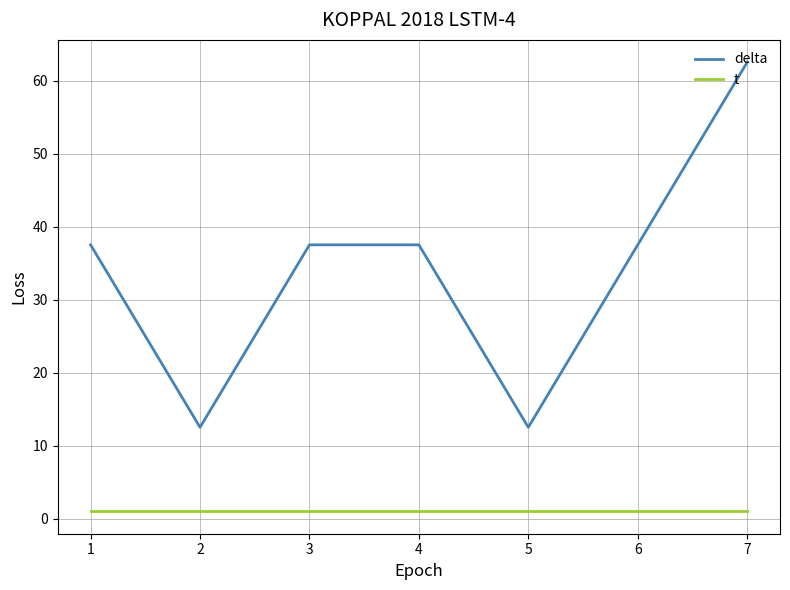

Which series has the largest total across all categories?

delta